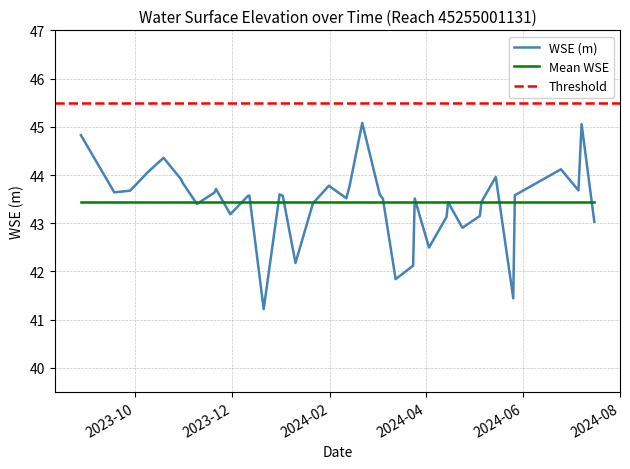

True or false: the data shows 44.8 at 2023-08-28.

True